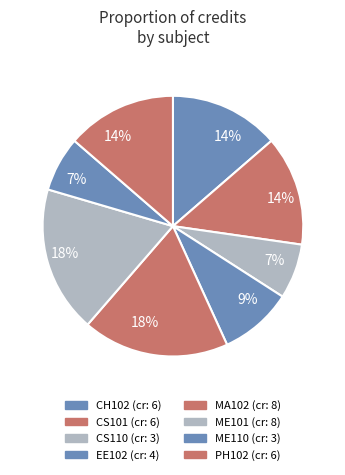

Which category has the biggest portion of the pie?

MA102